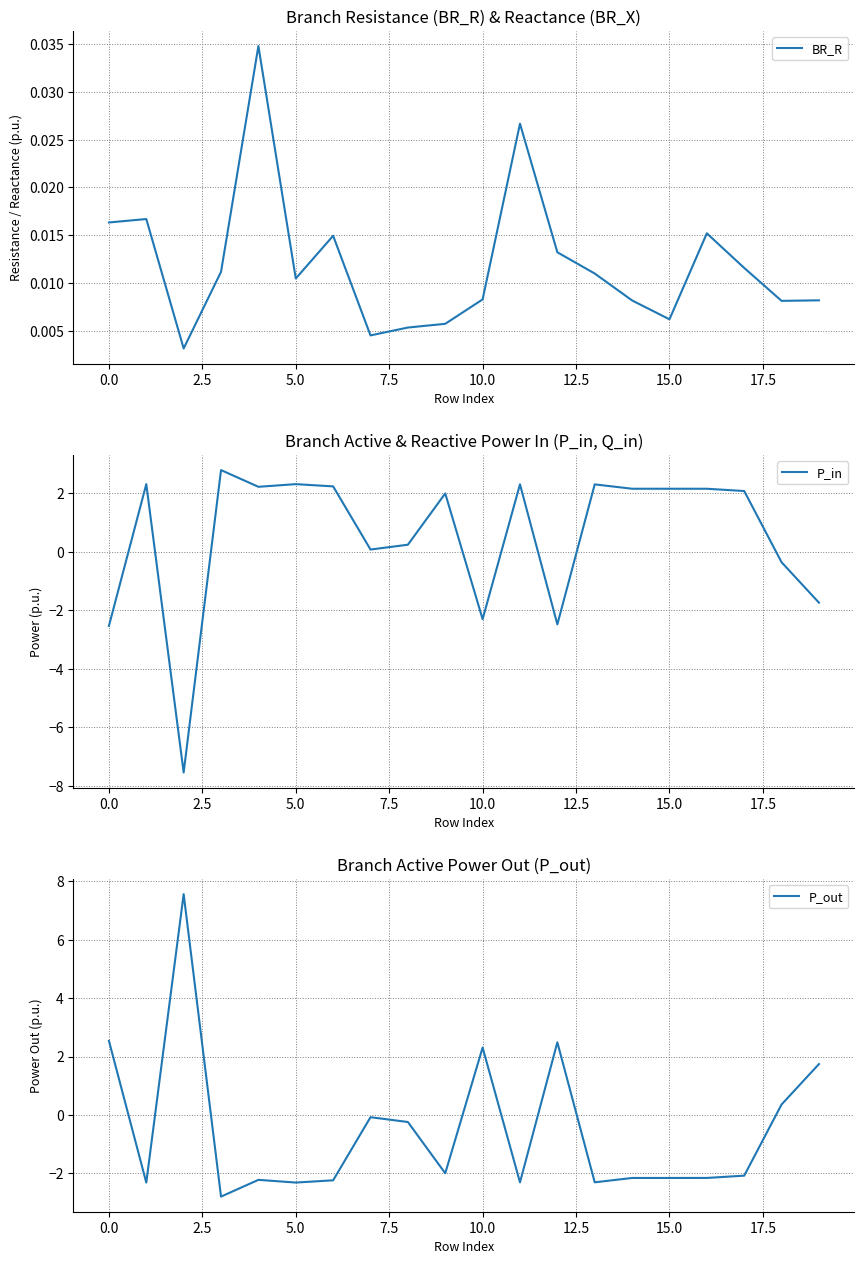

Does the chart have visible grid lines?

Yes